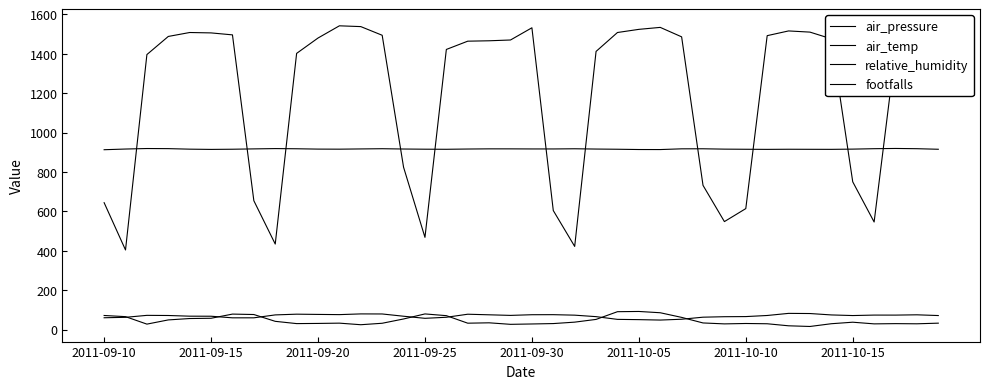

Count the number of data series in this chart.

4